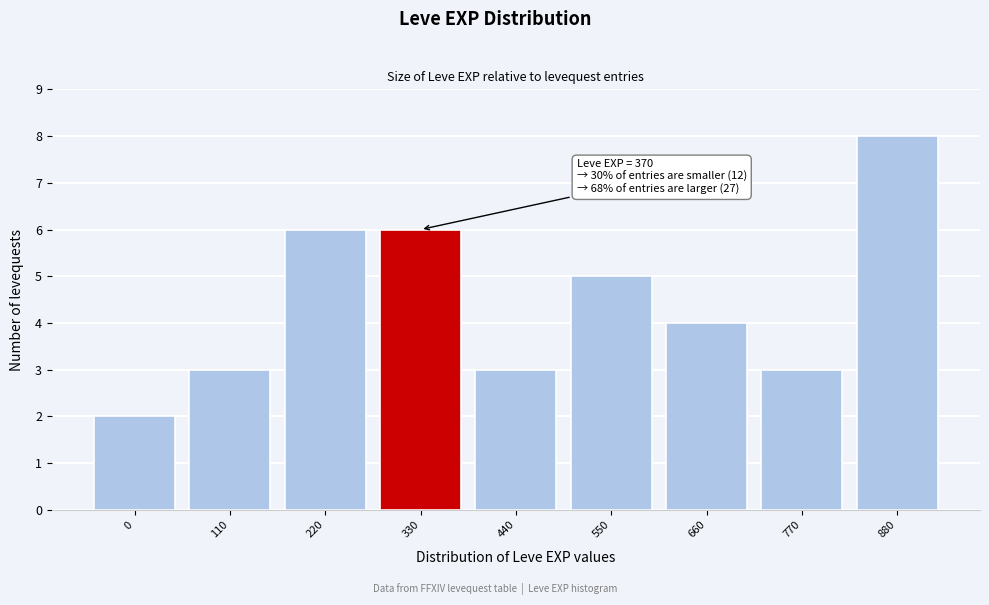

Reading left to right, list all the values displayed in this chart.

0=2	110=3	220=6	330=6	440=3	550=5	660=4	770=3	880=8